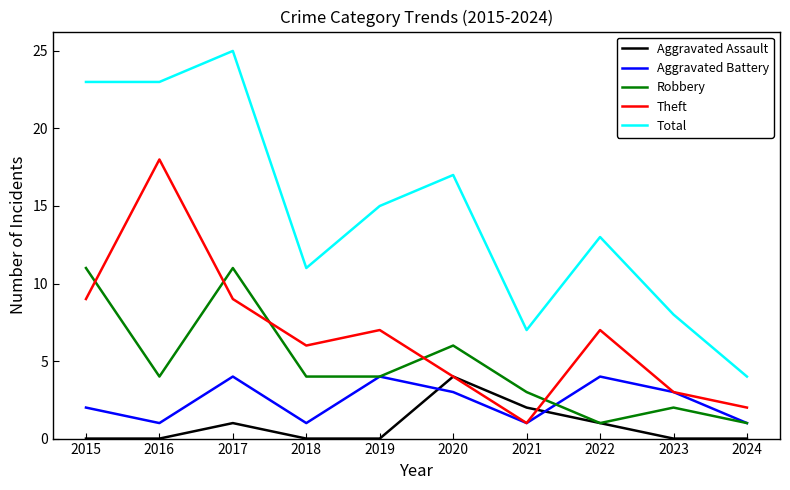

At how many categories does at least one series exceed 20?

3